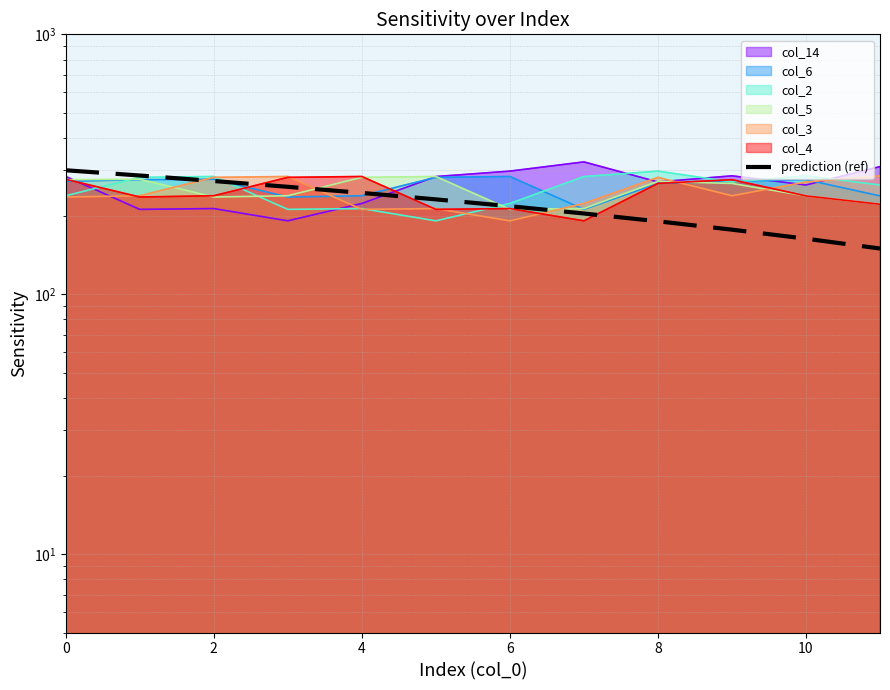

How many values are below 231?

6